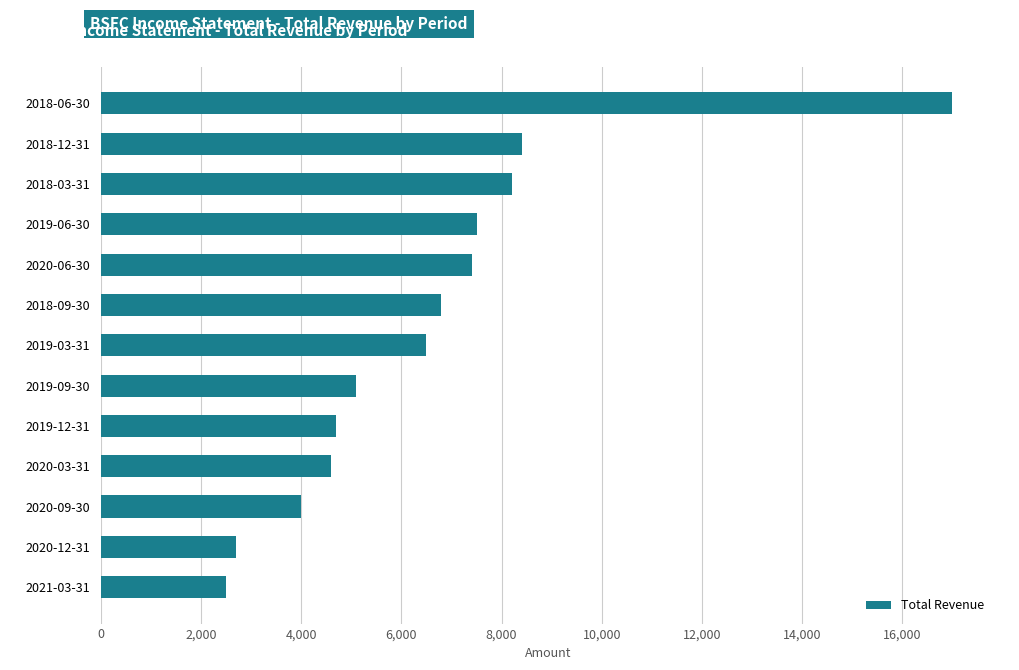

Read the value at 2020-03-31.

4600